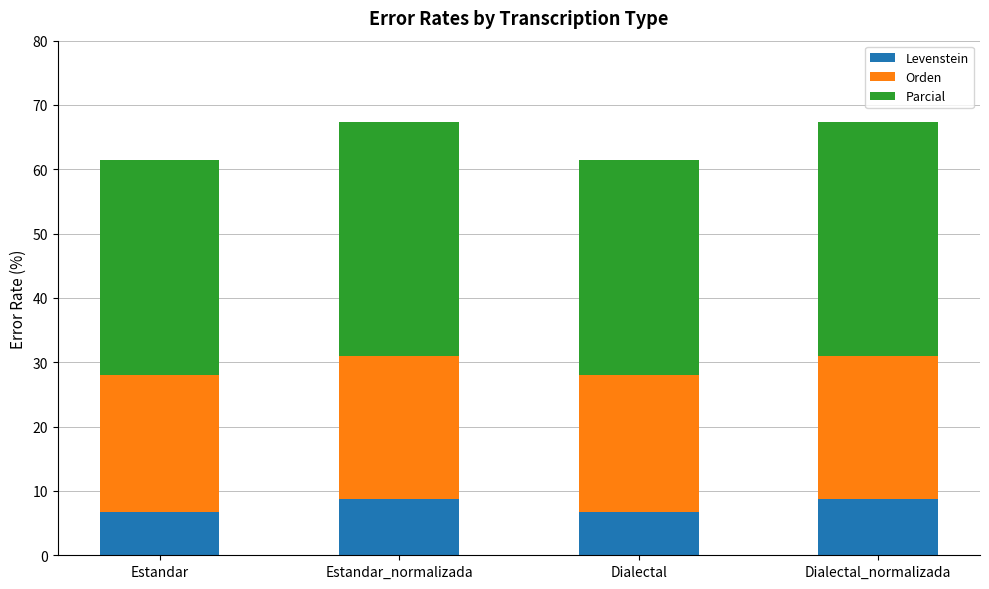

What is the difference between the maximum and second lowest values in the Levenstein series?

2.0